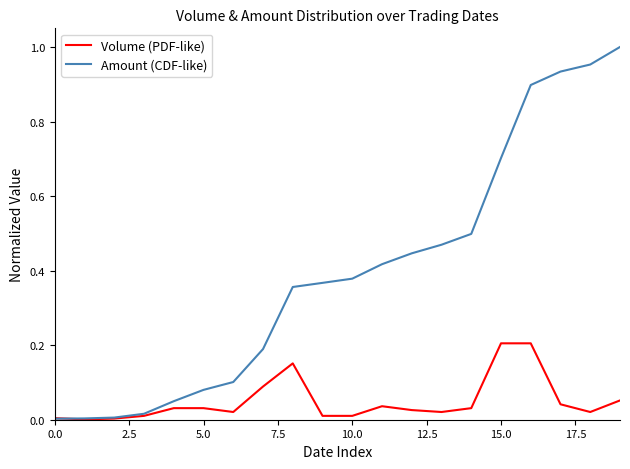

Rank the series by their average value, from highest to lowest.

Amount (CDF-like), Volume (PDF-like)